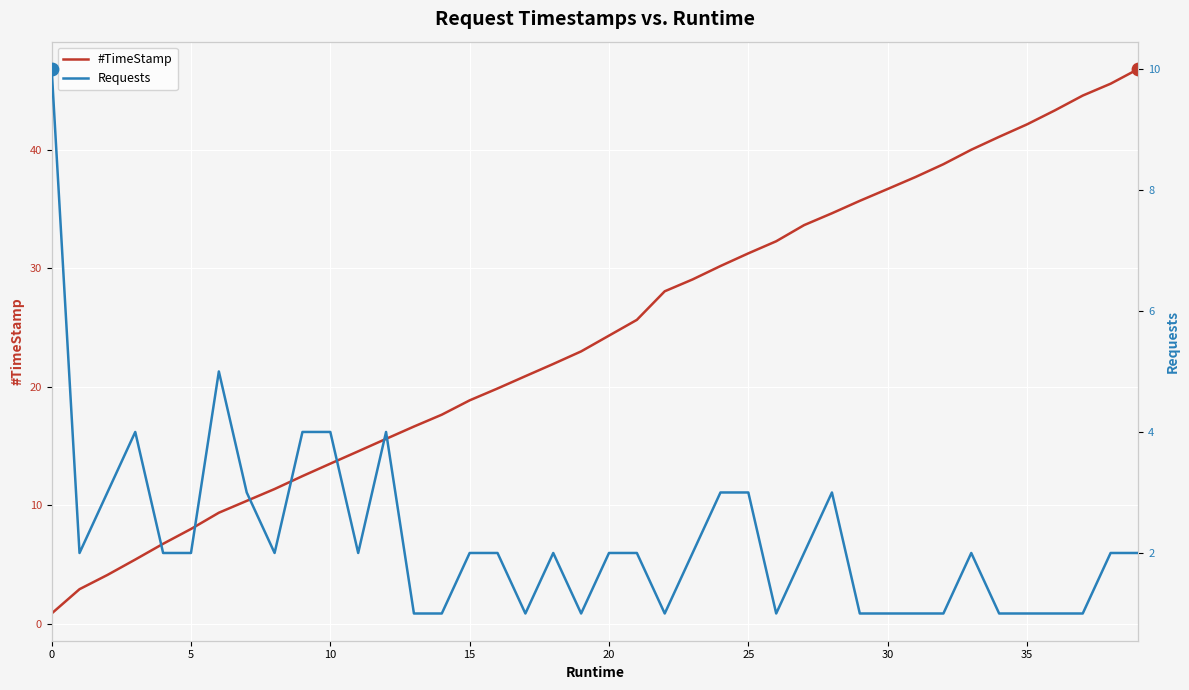

At which category is the sum across all series the highest?

39